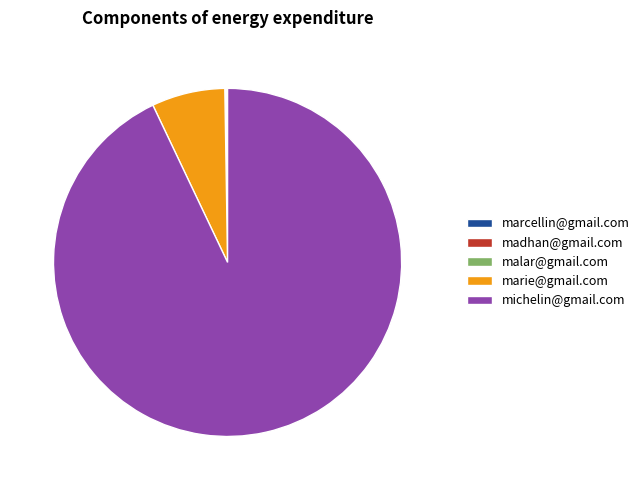

Which slice is the largest?

michelin@gmail.com